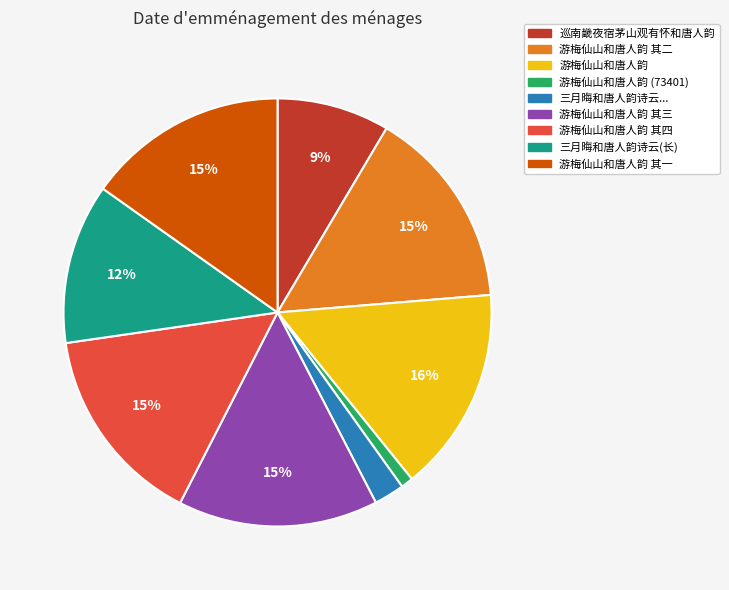

How many segments does this pie chart have?

9